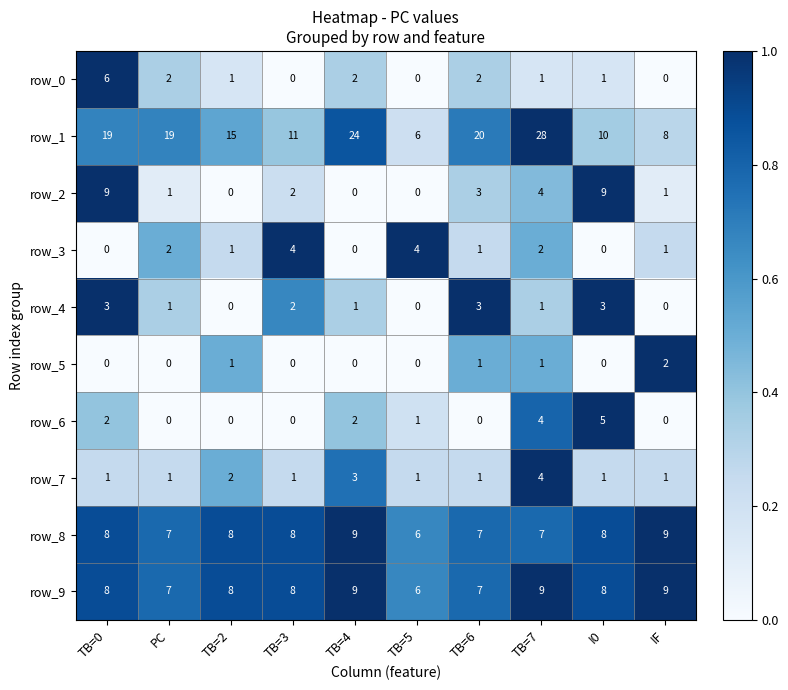

What is the average value of the row_7 series?

0.4